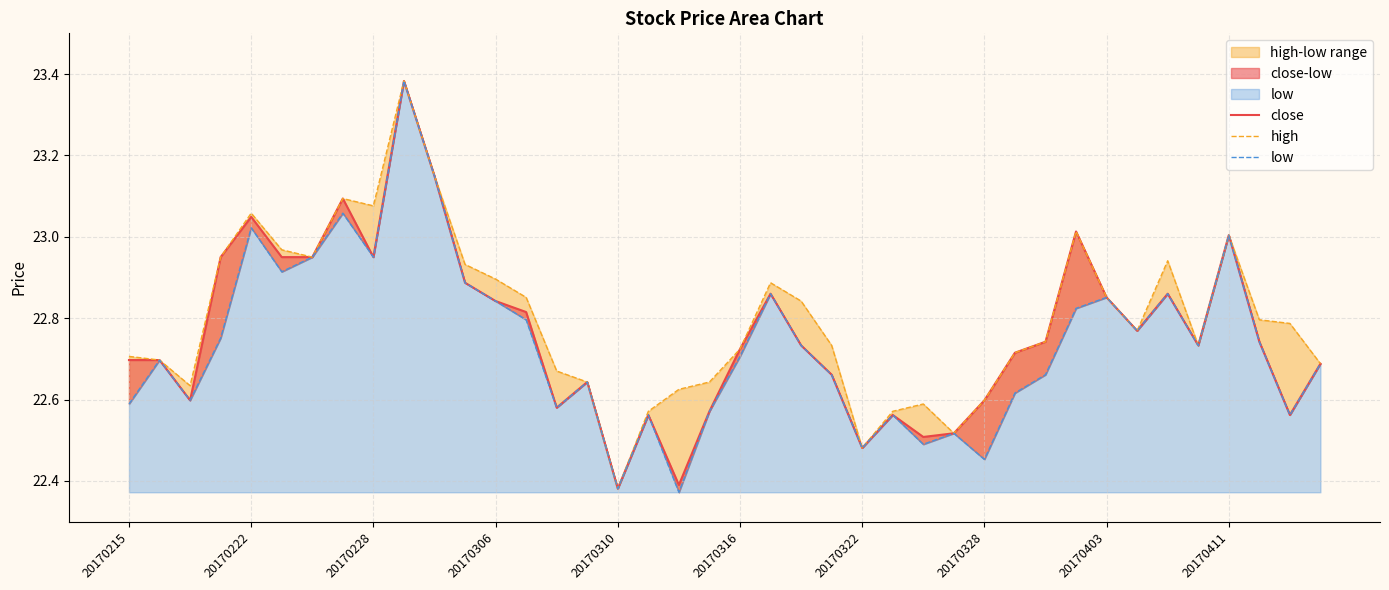

The value of close at 34 is 22.9. True or false?

True